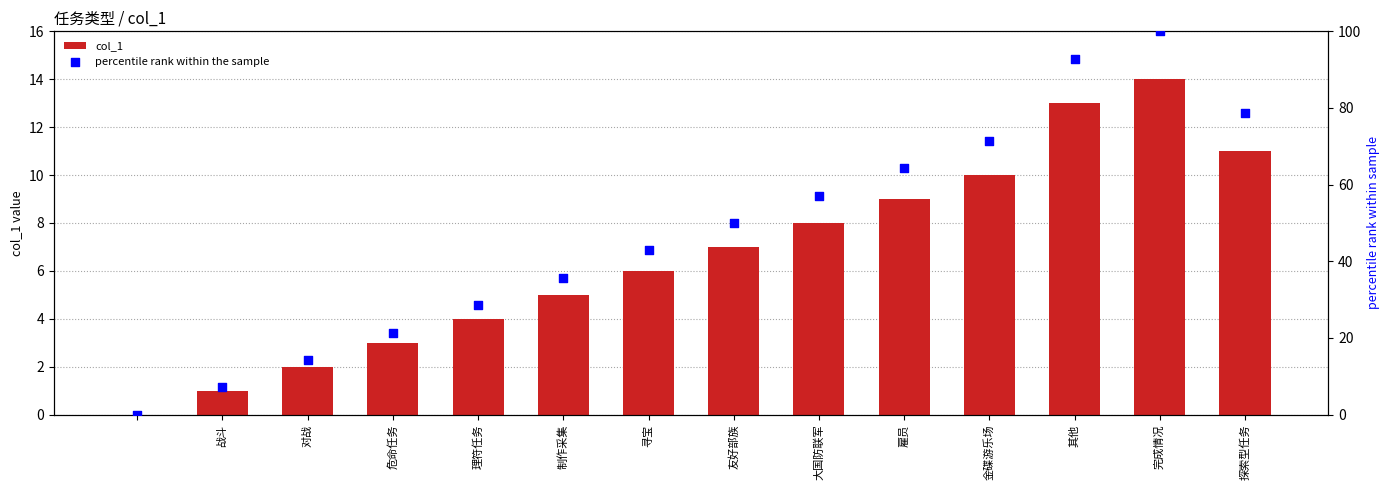

True or false: col_1 has a value of 4 at 理符任务.

True